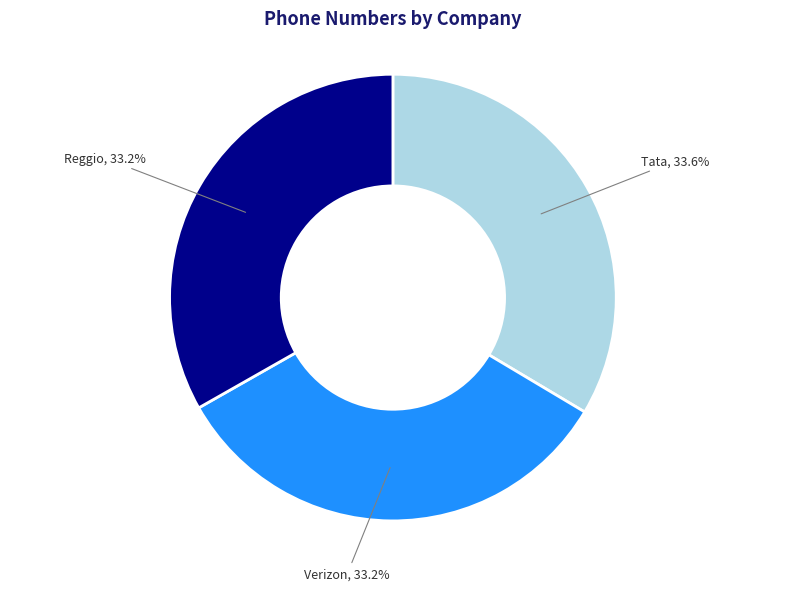

Does any single category account for the majority?

No